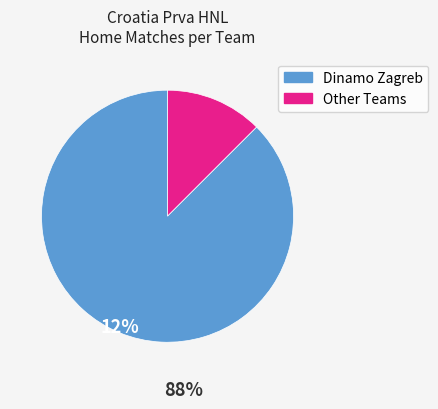

True or false: Dinamo Zagreb accounts for 12% of the total.

True